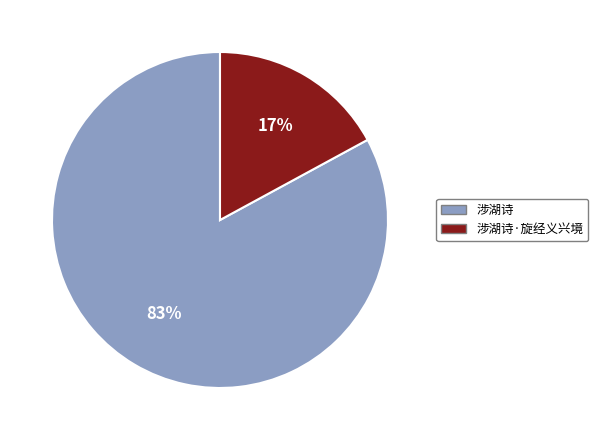

Does any single category account for the majority?

Yes